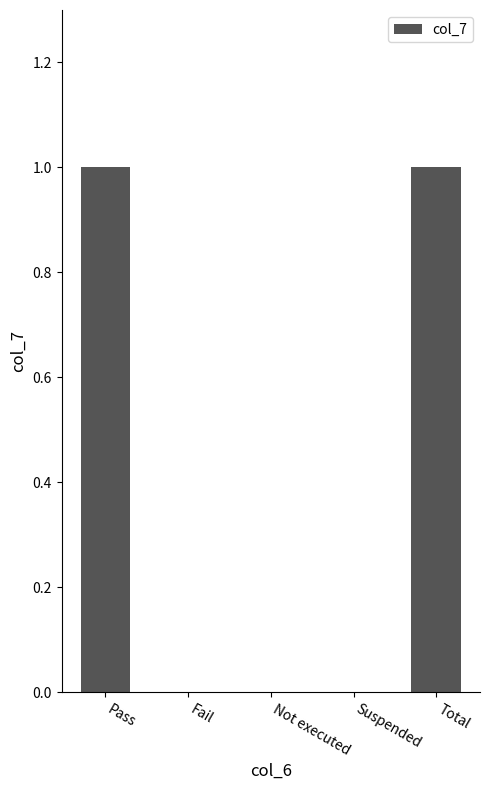

True or false: the data shows 0 at Suspended.

True